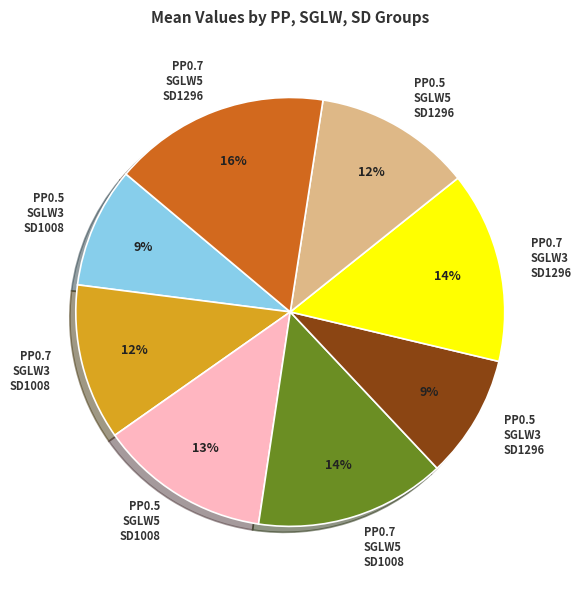

Is it true that PP0.7 SGLW5 SD1008 is 3% of the pie?

False